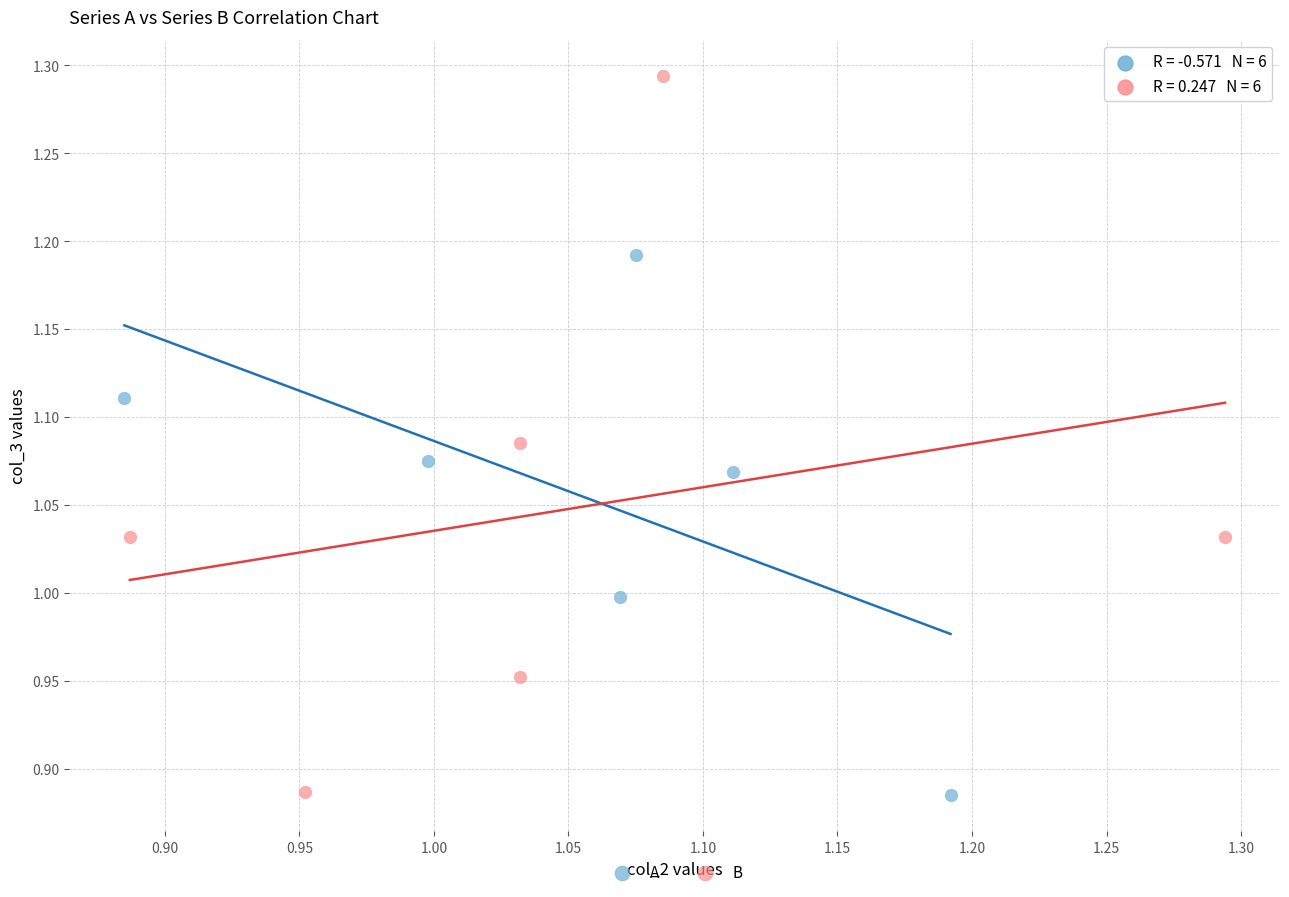

Which series has the largest Y range (max minus min)?

B